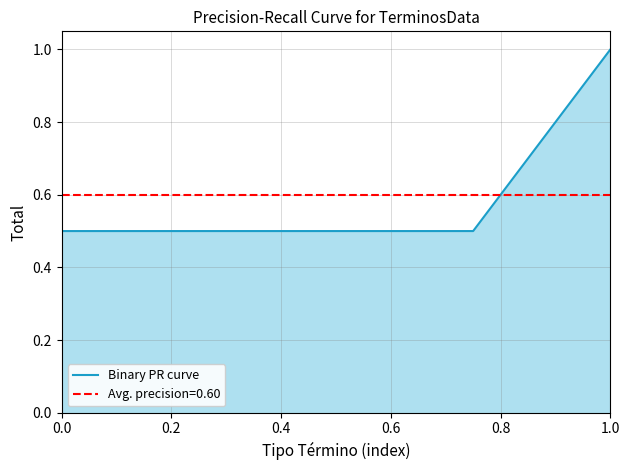

Count the values in the range 0 to 1.

5